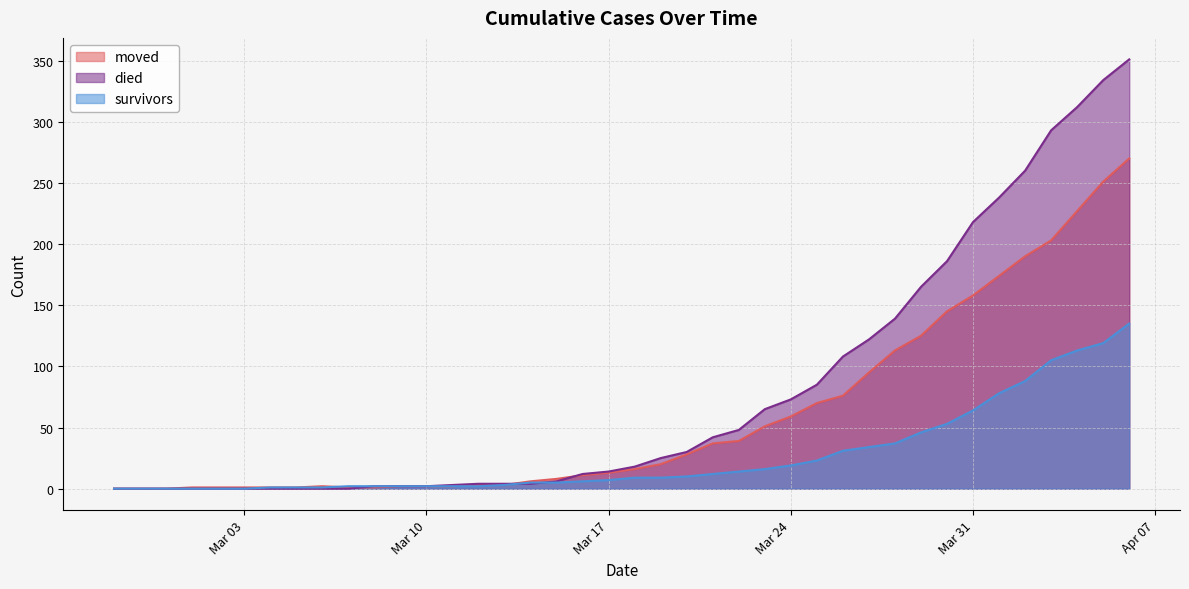

Which has a higher value, 2020-03-23 or 2020-03-12?

2020-03-23